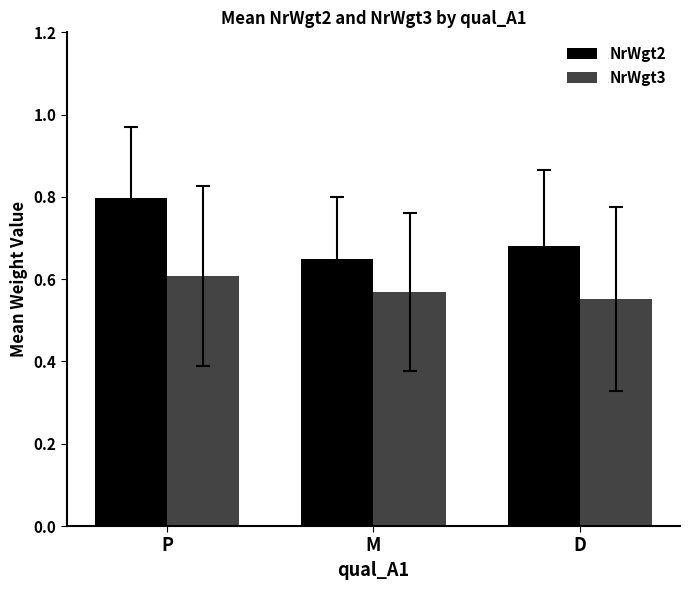

Which series has the largest range (max minus min)?

NrWgt2